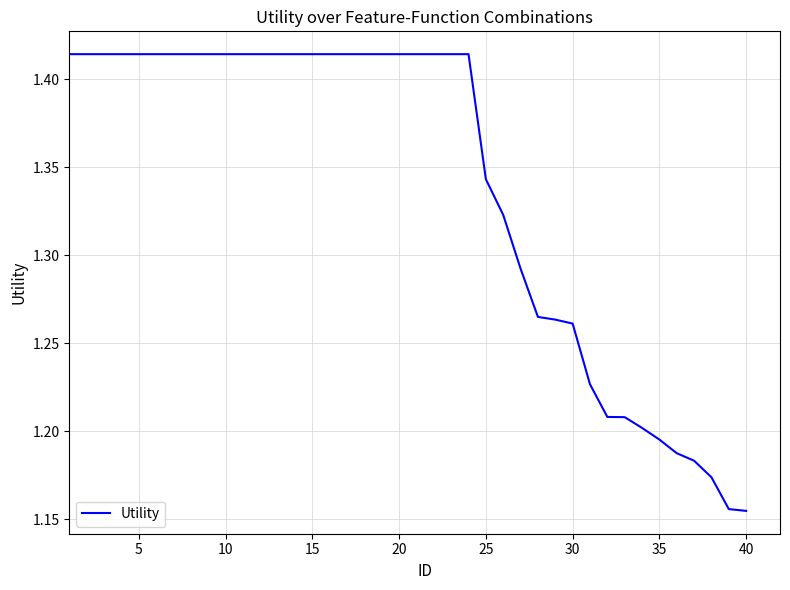

True or false: the data shows 2.0 at 5.

False